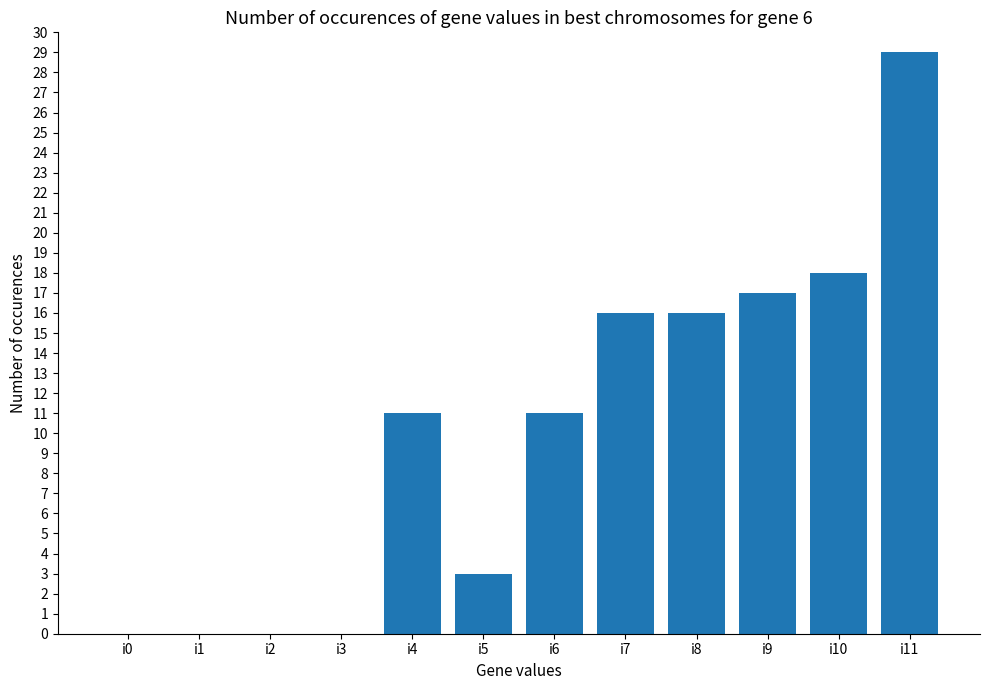

What is the sum of all values?

121